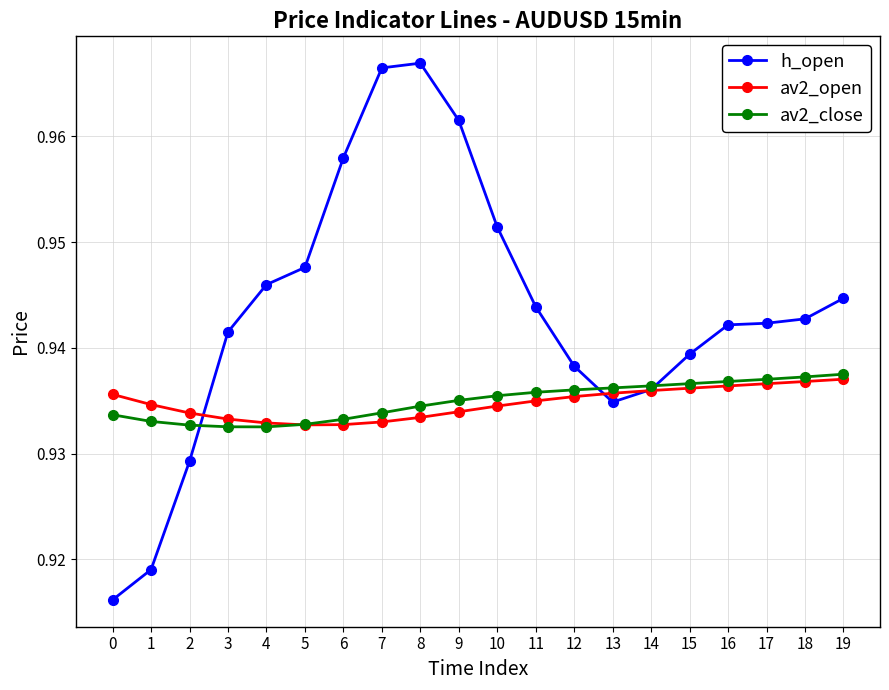

Which series has the widest spread of values?

h_open